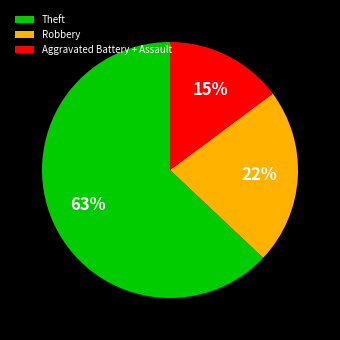

What percentage is the Theft slice, to the nearest percent?

63%